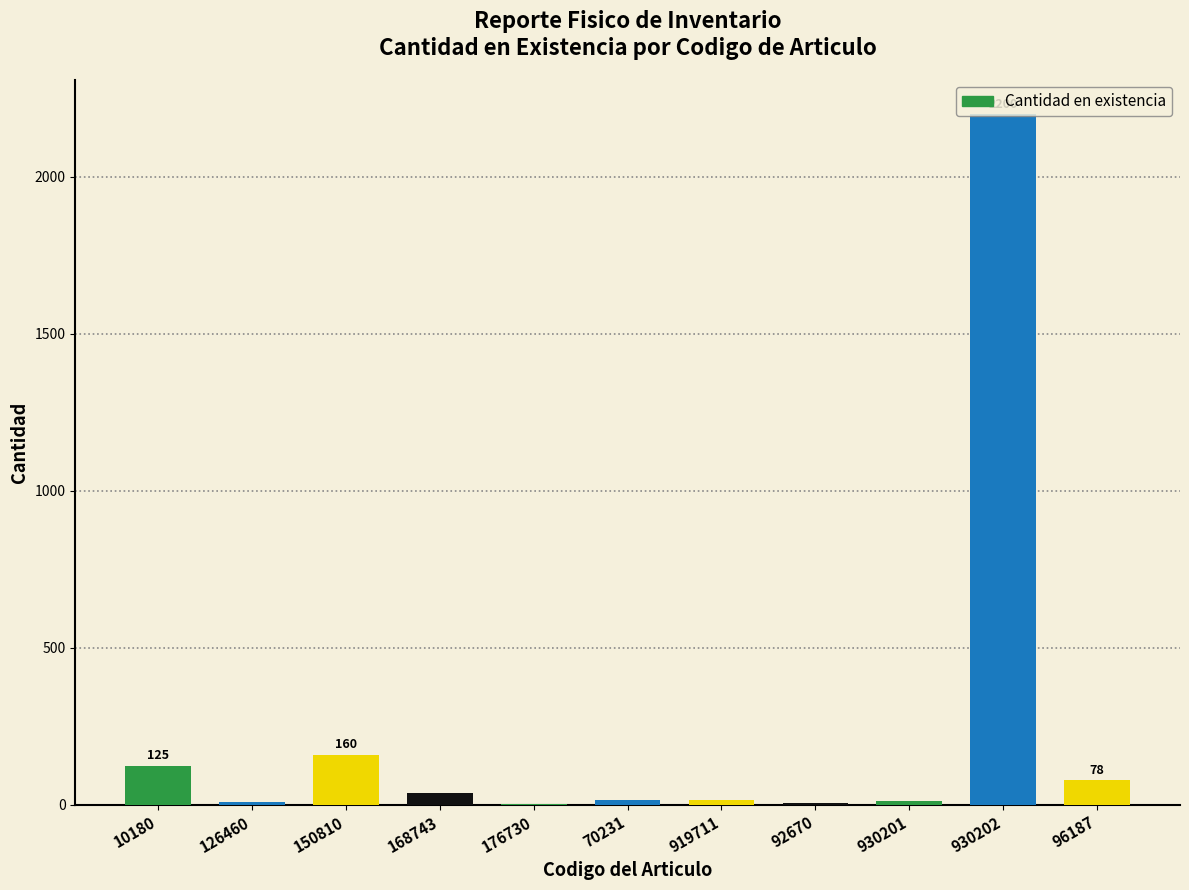

Which category has the highest value across all series?

930202